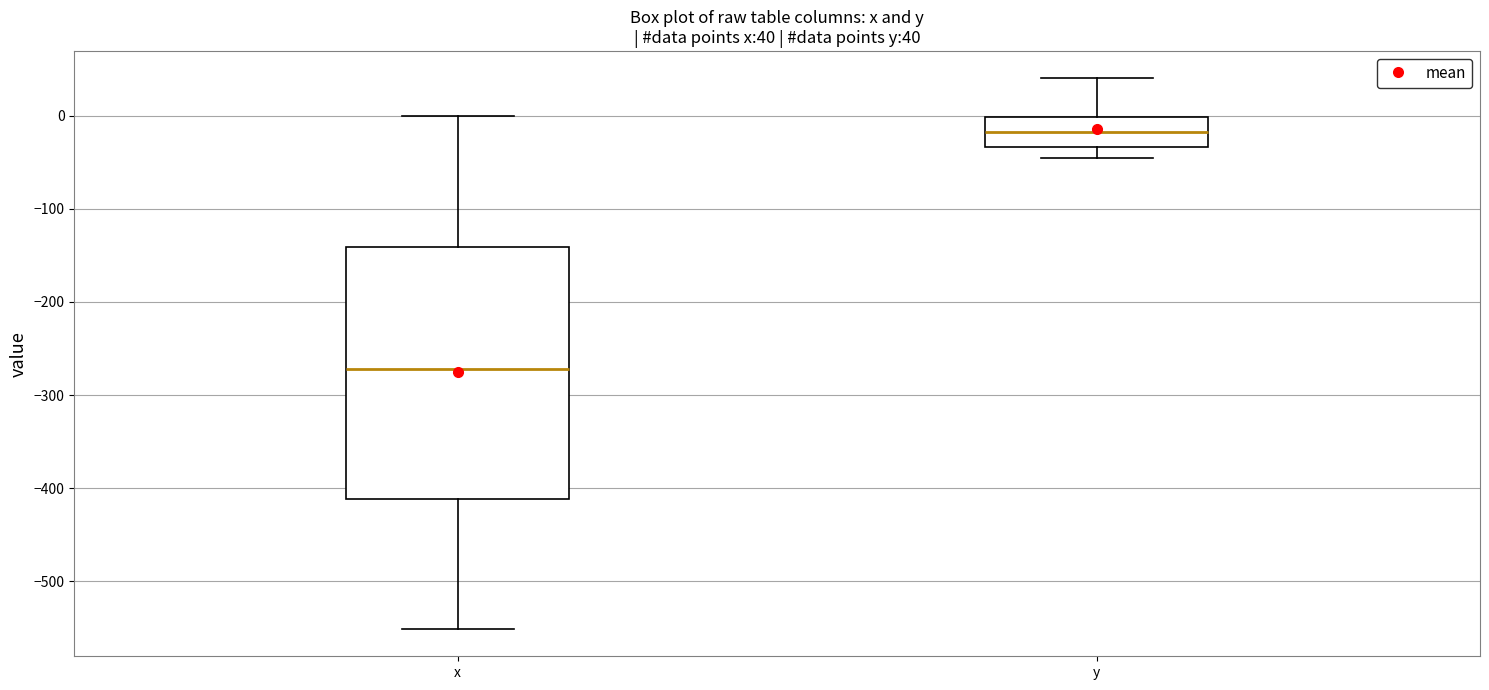

Comparing the boxes themselves (not the whiskers), which one is the tallest?

x